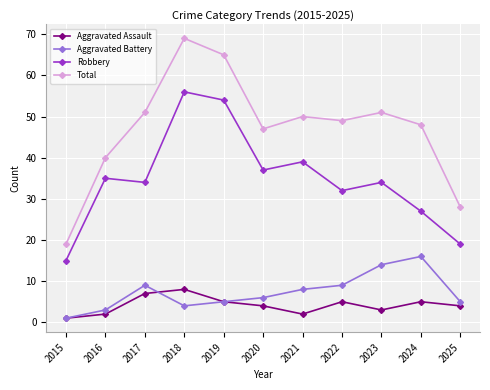

At which category is the sum across all series the highest?

2018